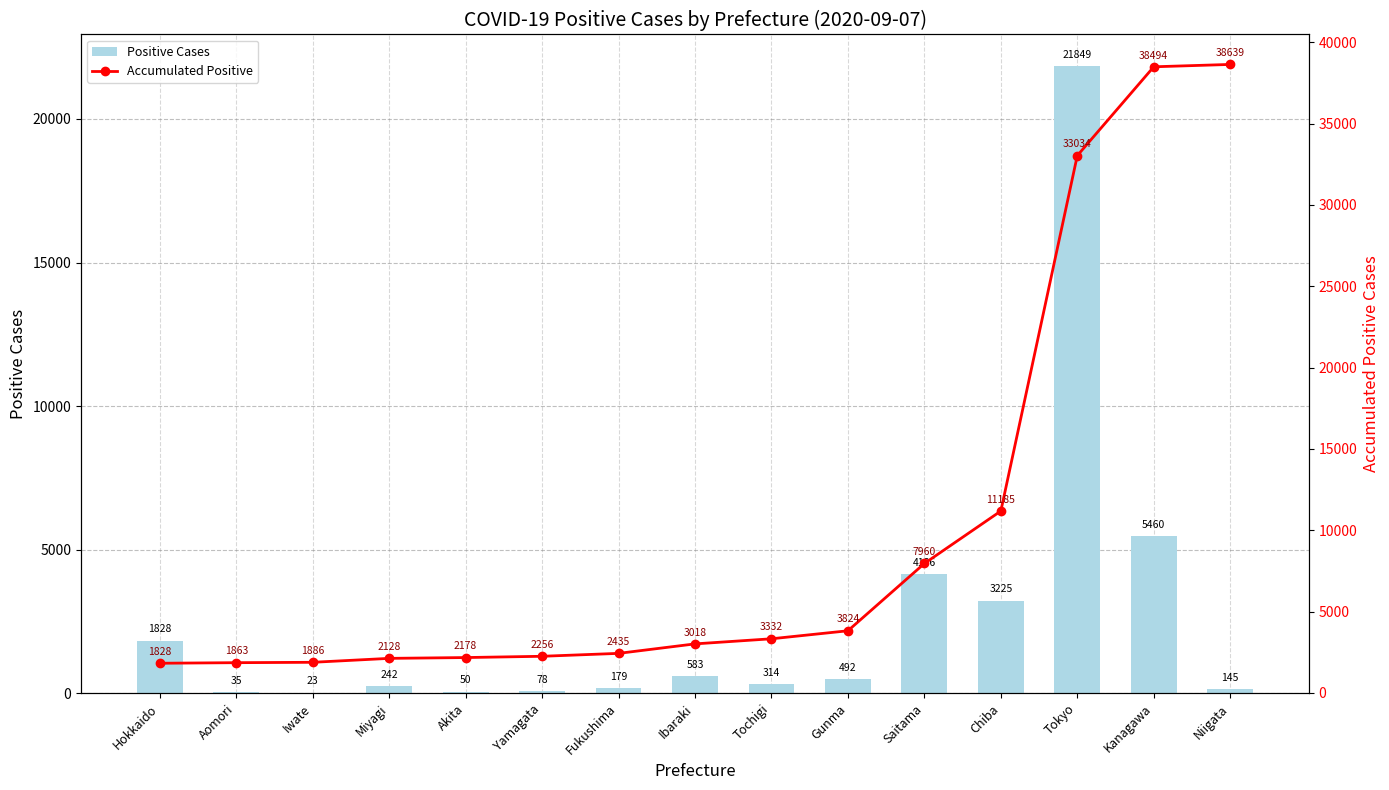

List the series in order of their overall mean, lowest first.

Positive Cases, Accumulated Positive